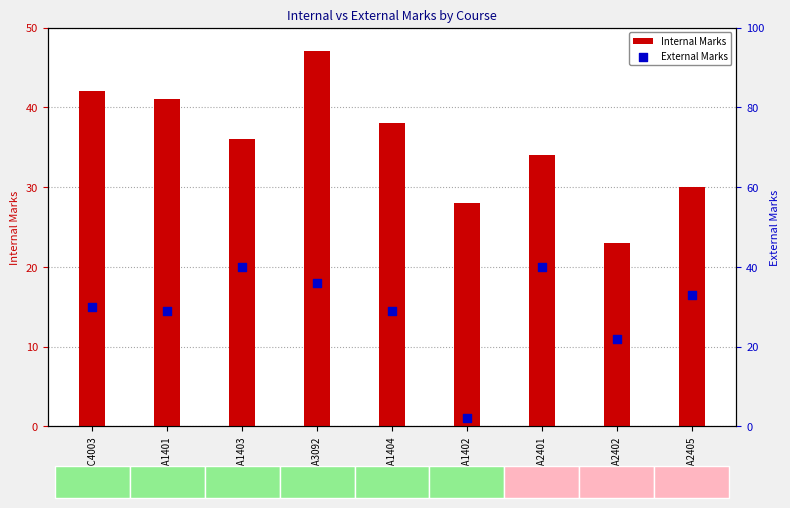

Which series has the largest total across all categories?

Internal Marks